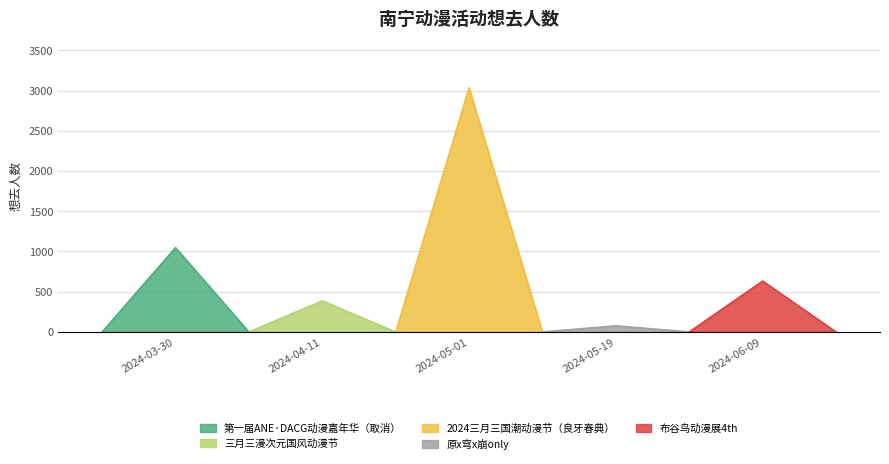

How many values exceed 633?

2